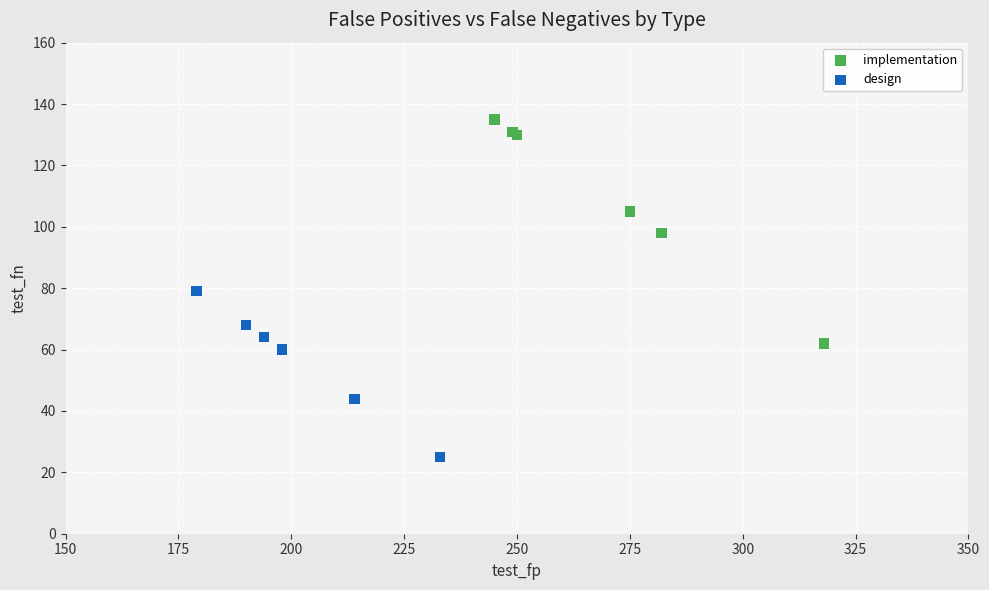

Which series has the largest Y range (max minus min)?

implementation